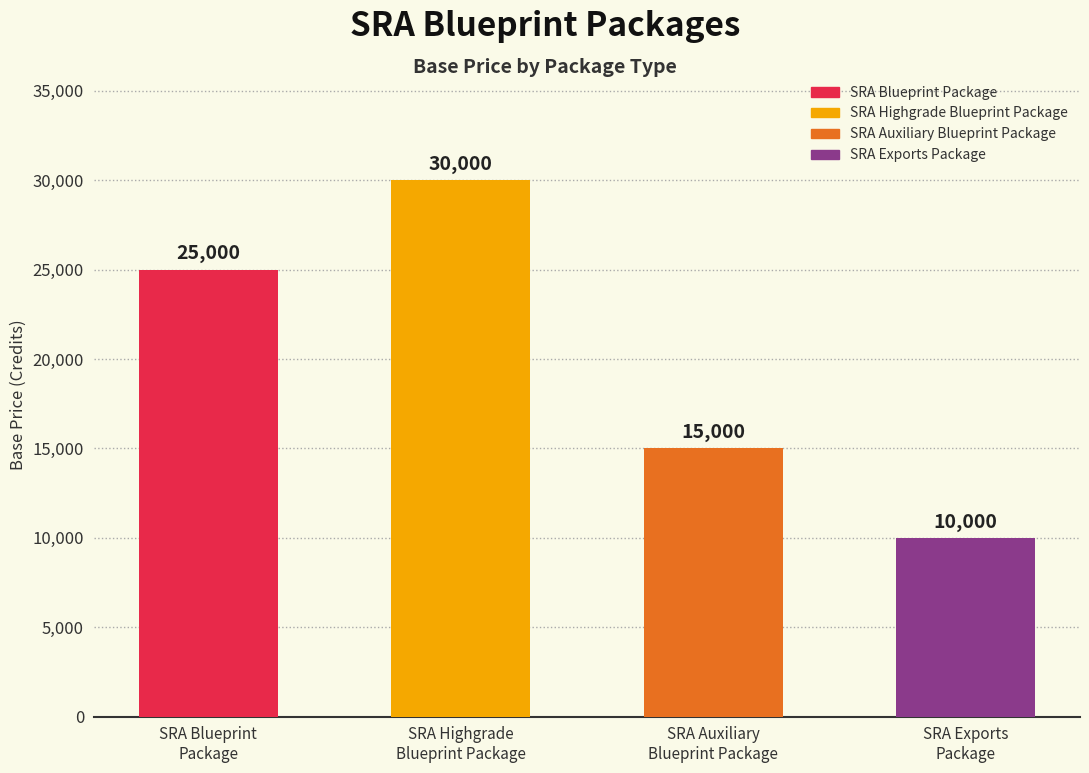

What is the change in value from SRA Blueprint
Package to SRA Exports
Package?

-15000